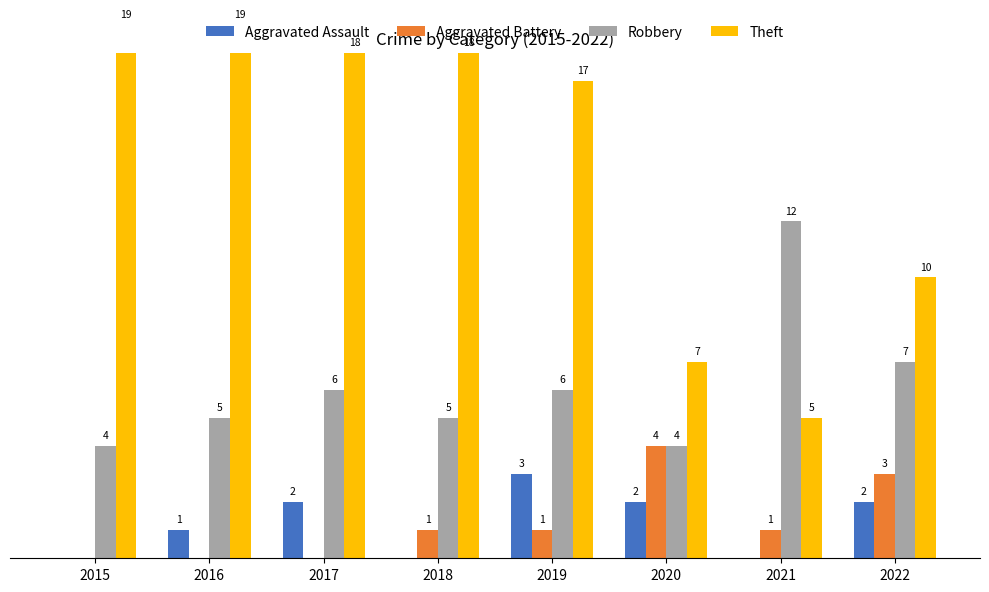

The value of Theft at 2019 is 17. True or false?

True